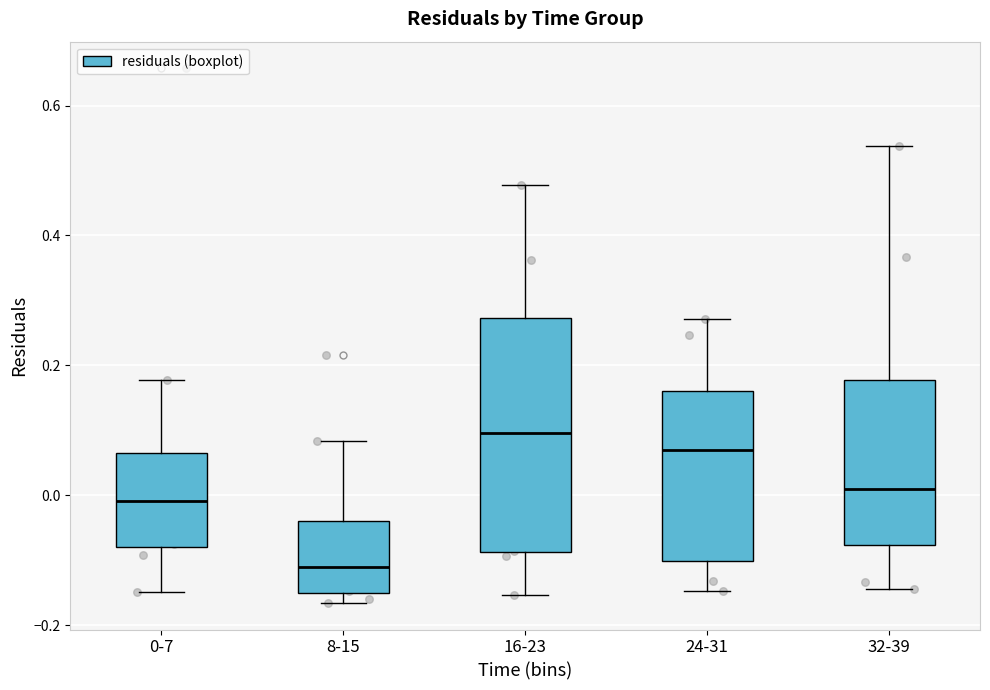

Reading left to right, read every box against the y-axis: the position of its median line, the range the box covers, and the ends of its whiskers. The values are not printed on the chart, so give them approximately, as read against the axis.

0-7: median 0.00, box -0.08 to 0.06, whiskers -0.14 to 0.18
8-15: median -0.10, box -0.14 to -0.04, whiskers -0.16 to 0.08
16-23: median 0.10, box -0.08 to 0.28, whiskers -0.16 to 0.48
24-31: median 0.06, box -0.10 to 0.16, whiskers -0.14 to 0.28
32-39: median 0.00, box -0.08 to 0.18, whiskers -0.14 to 0.54